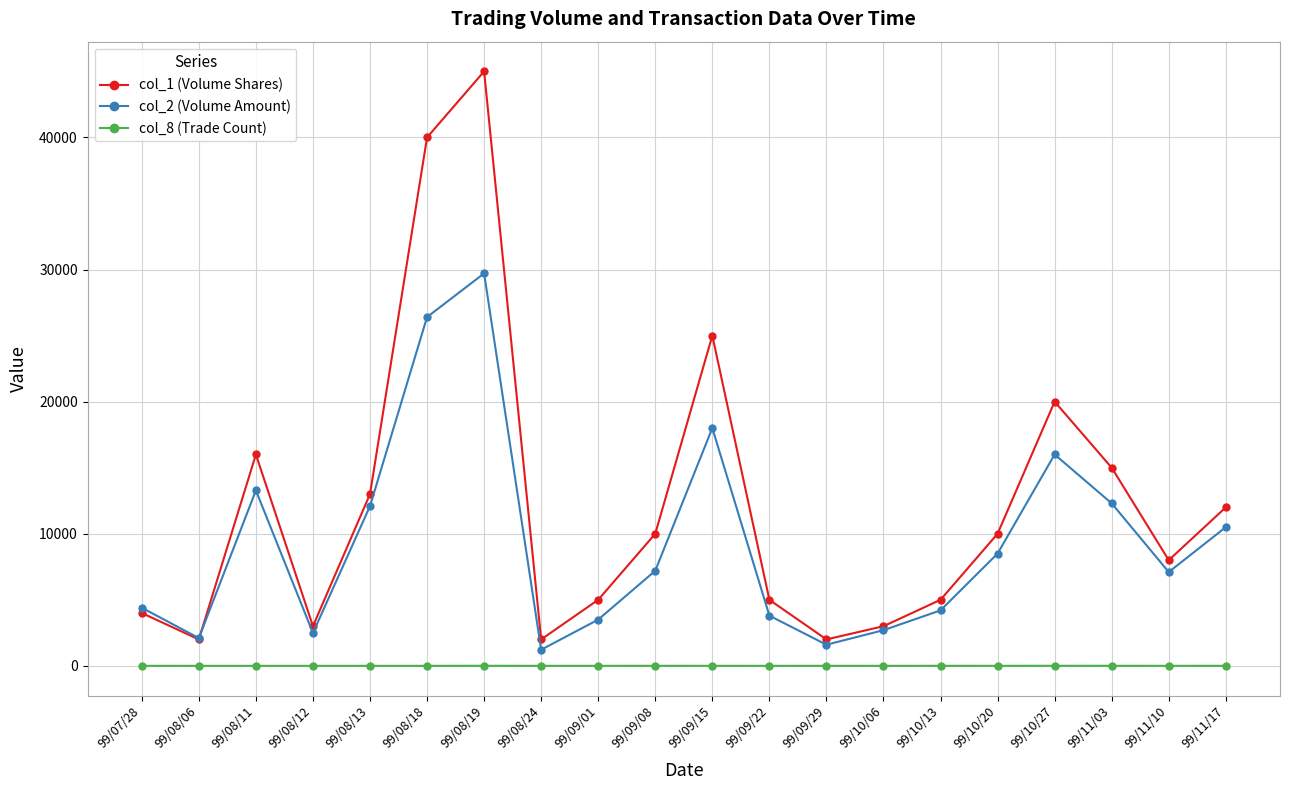

Which series has the largest total across all categories?

col_1 (Volume Shares)